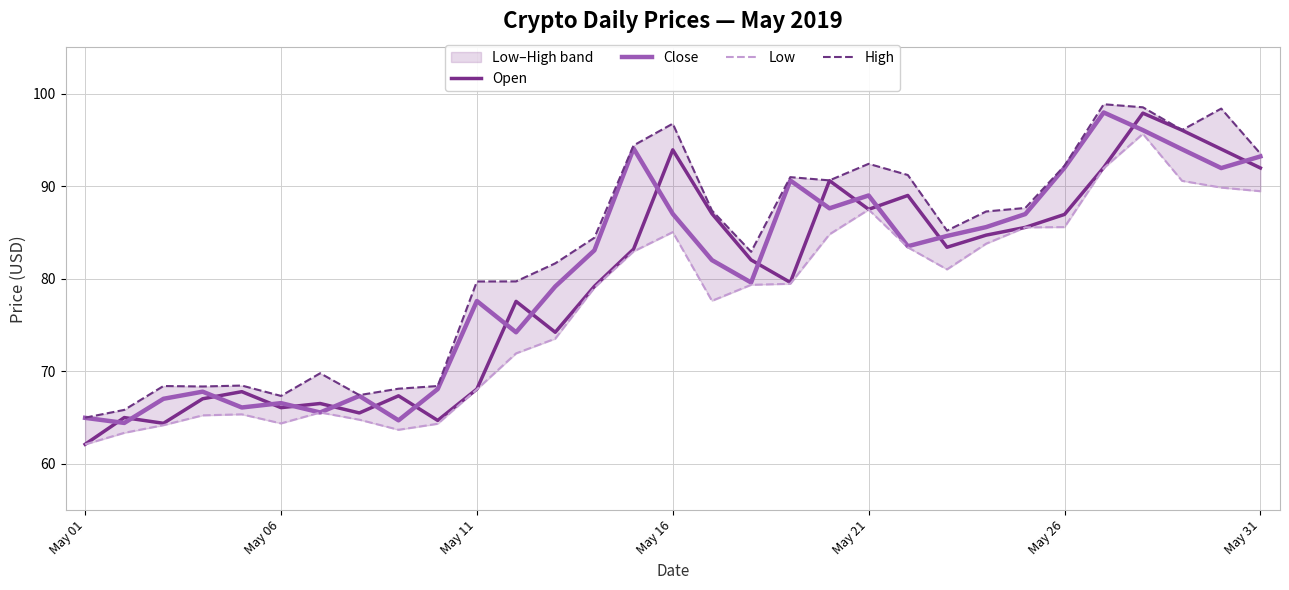

List the series in order of their peak value, highest first.

High, Close, Open, Low